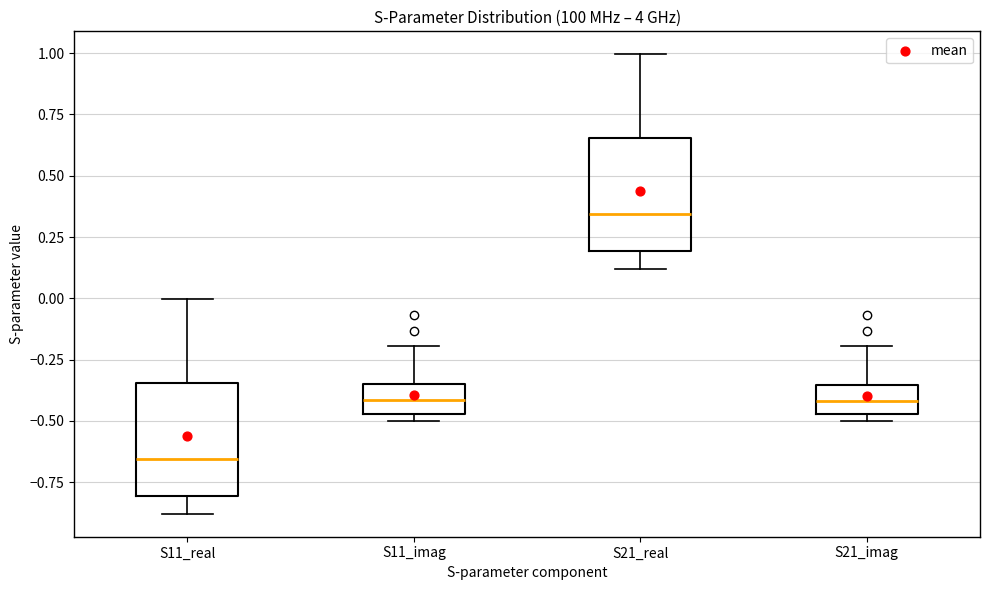

Reading left to right, read every box against the y-axis: the position of its median line, the range the box covers, and the ends of its whiskers. The values are not printed on the chart, so give them approximately, as read against the axis.

S11_real: median -0.65, box -0.80 to -0.35, whiskers -0.90 to 0.00
S11_imag: median -0.40, box -0.45 to -0.35, whiskers -0.50 to -0.20
S21_real: median 0.35, box 0.20 to 0.65, whiskers 0.10 to 1.00
S21_imag: median -0.40, box -0.45 to -0.35, whiskers -0.50 to -0.20